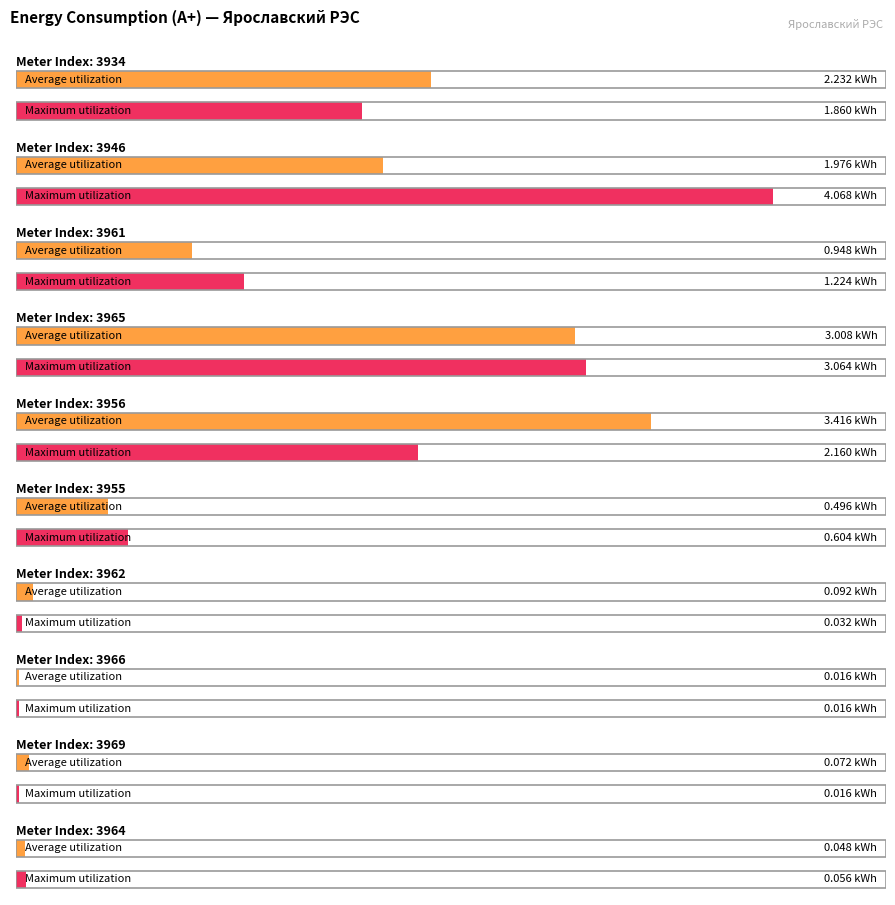

Reading right to left, what are all the values shown in this chart?

Average utilization: 3964=0.0	3969=0.1	3966=0.0	3962=0.1	3955=0.5	3956=3.4	3965=3.0	3961=0.9	3946=2.0	3934=2.2
Maximum utilization: 3964=0.1	3969=0.0	3966=0.0	3962=0.0	3955=0.6	3956=2.2	3965=3.1	3961=1.2	3946=4.1	3934=1.9